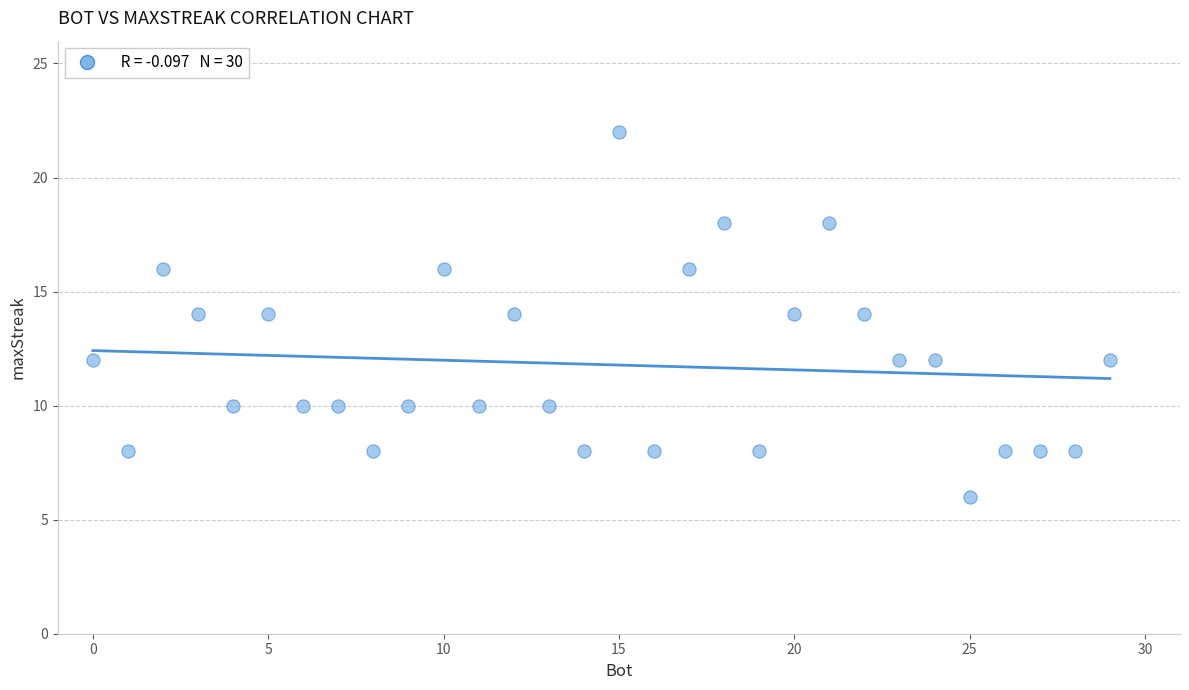

What is the range of Y values (max minus min)?

16